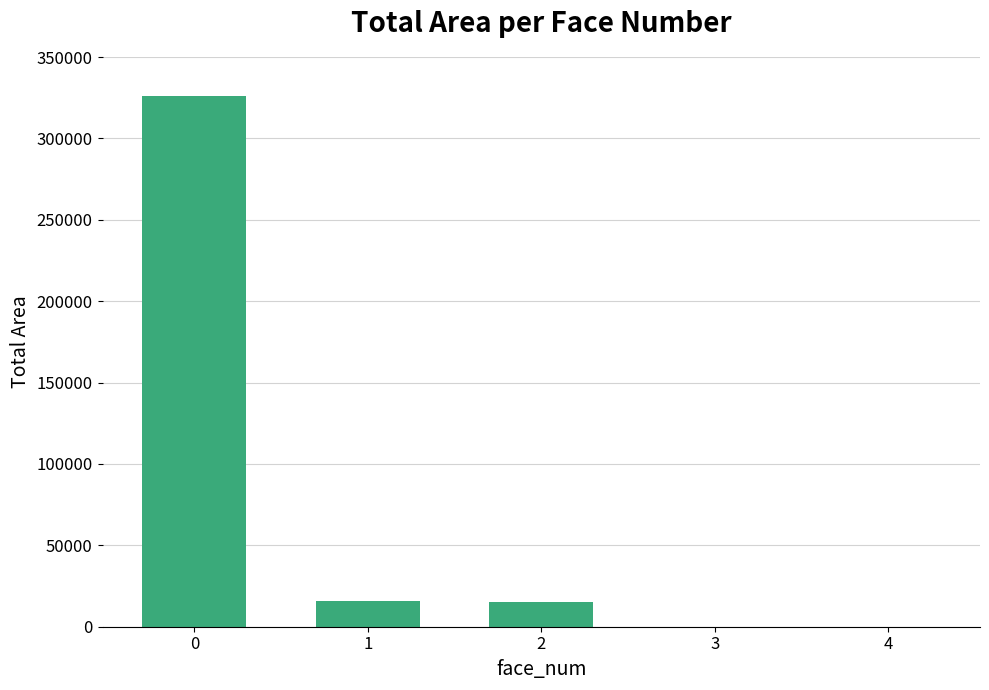

How many data points does each series have?

5